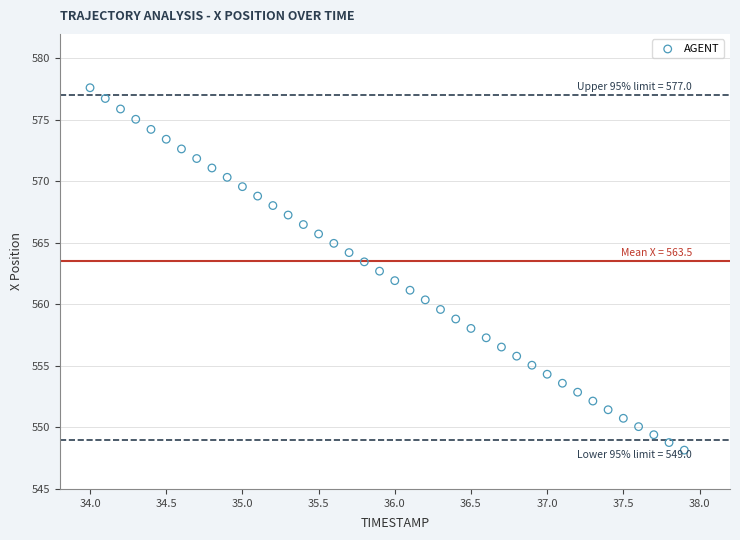

What is the range of Y values (max minus min)?

29.5